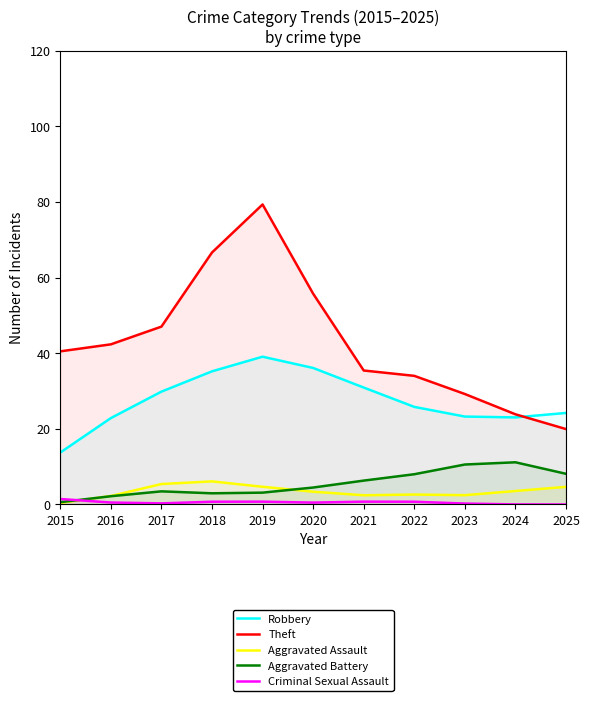

Which series changed the most between 2021 and 2025?

Theft